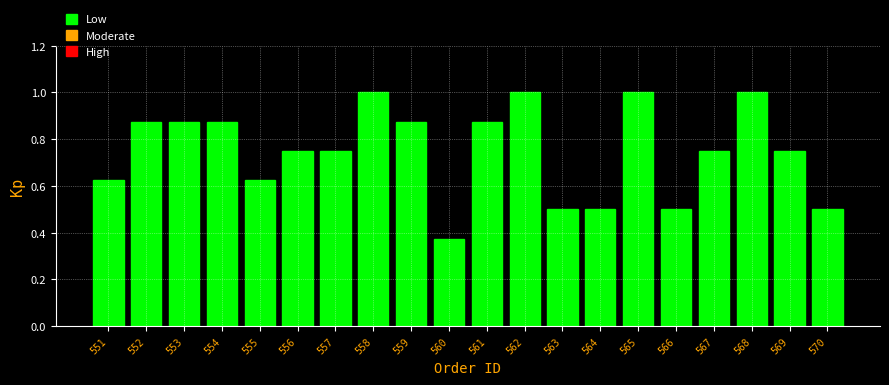

Which has a higher value, 566 or 559?

559